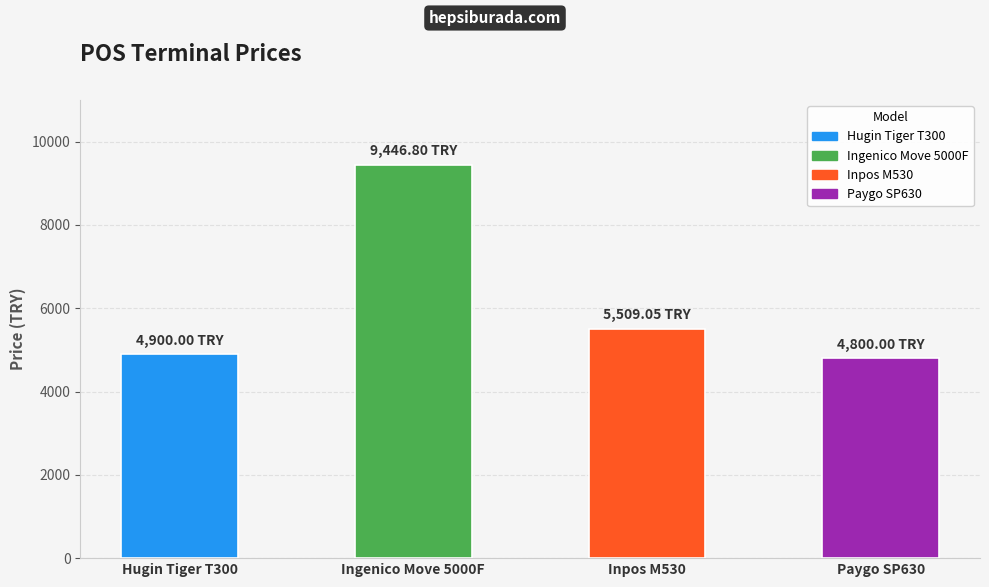

Rank the categories by value from lowest to highest.

Paygo SP630, Hugin Tiger T300, Inpos M530, Ingenico Move 5000F